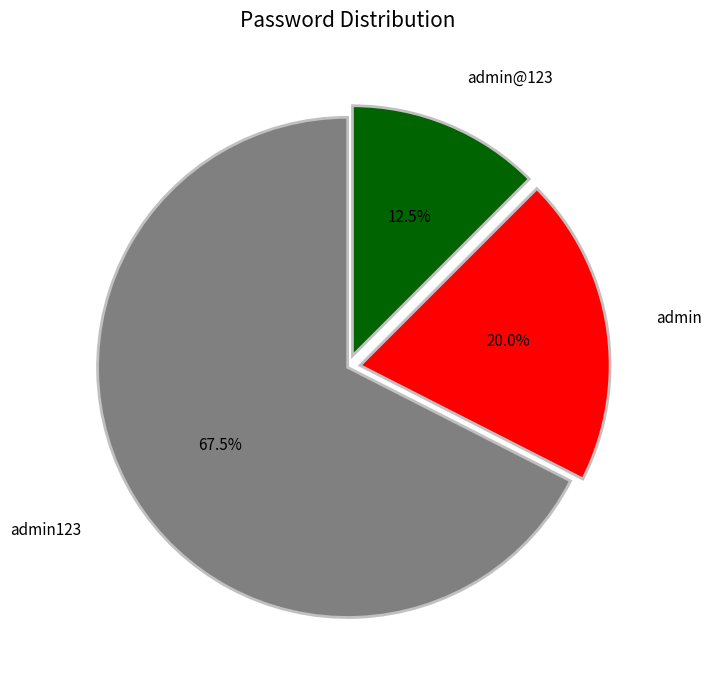

To the nearest percent, what portion does admin@123 represent?

12%